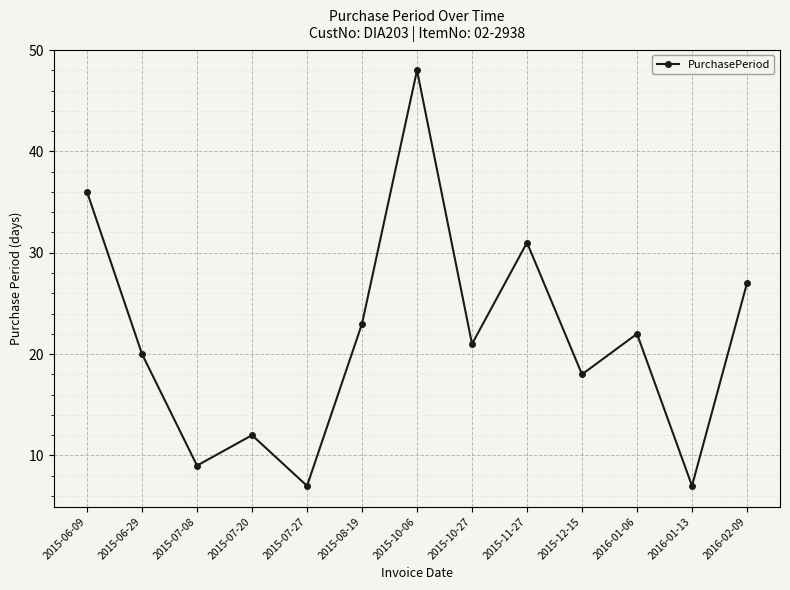

The chart shows a value of 23 at 2015-08-19. True or false?

True